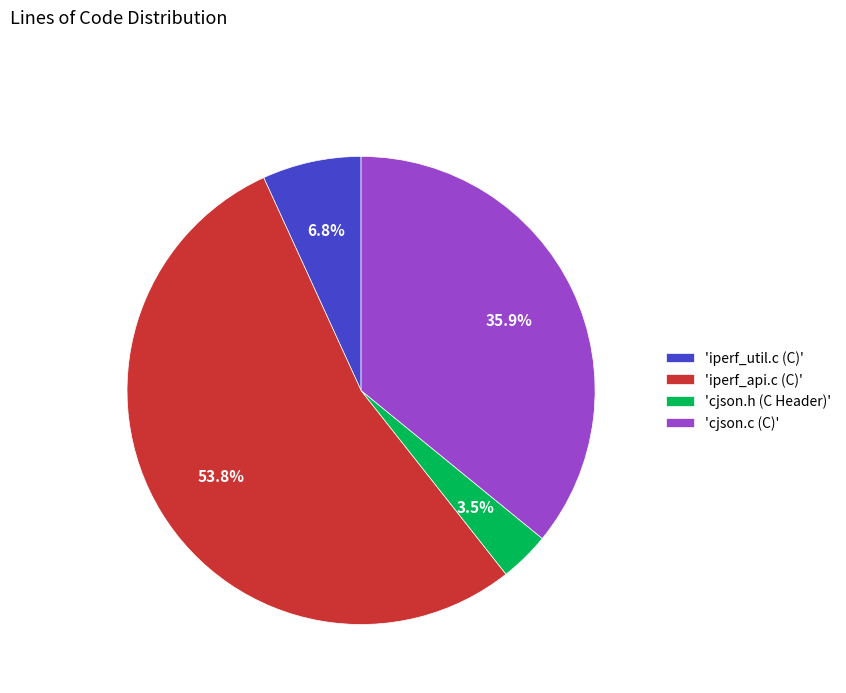

Combined, do 'iperf_util.c (C)' and 'iperf_api.c (C)' account for over 50%?

Yes